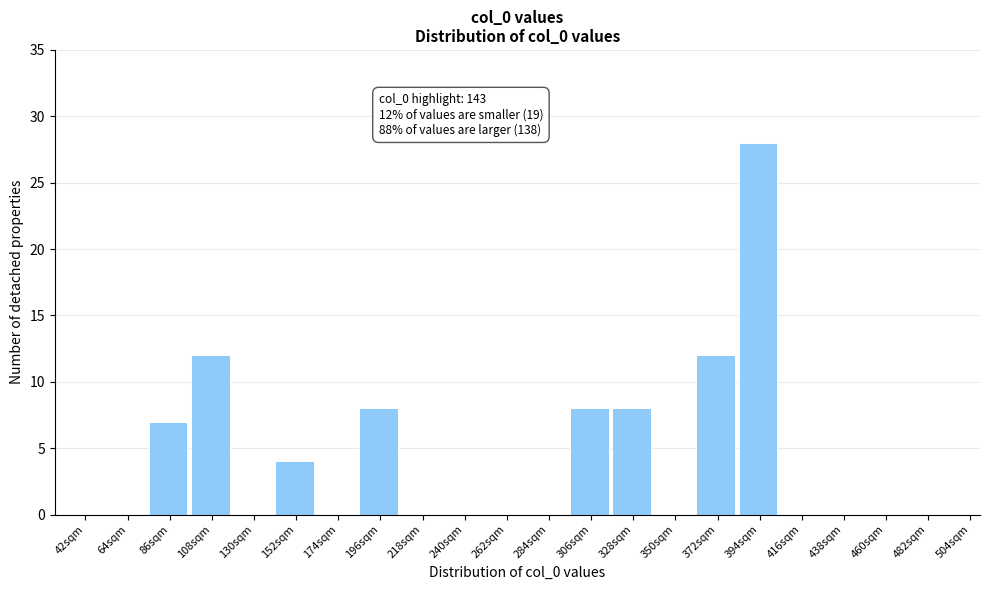

Reading right to left, what are all the values shown in this chart?

504sqm=0	482sqm=0	460sqm=0	438sqm=0	416sqm=0	394sqm=28	372sqm=12	350sqm=0	328sqm=8	306sqm=8	284sqm=0	262sqm=0	240sqm=0	218sqm=0	196sqm=8	174sqm=0	152sqm=4	130sqm=0	108sqm=12	86sqm=7	64sqm=0	42sqm=0